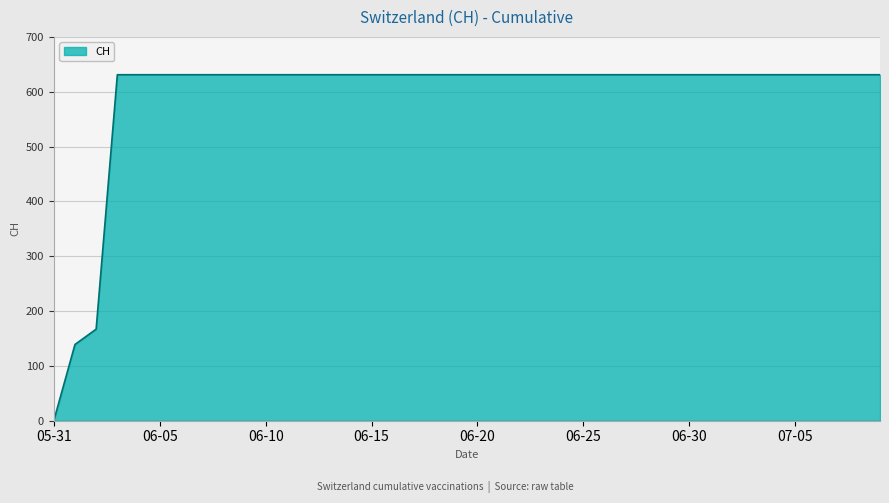

What is the difference between the maximum and minimum values?

631